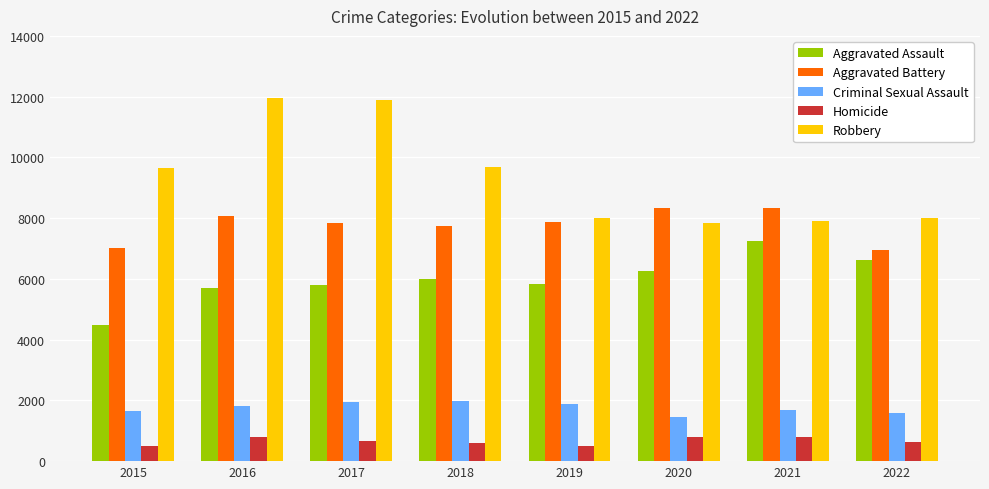

What is the sum of the Criminal Sexual Assault values at 2017 and 2020?

3386